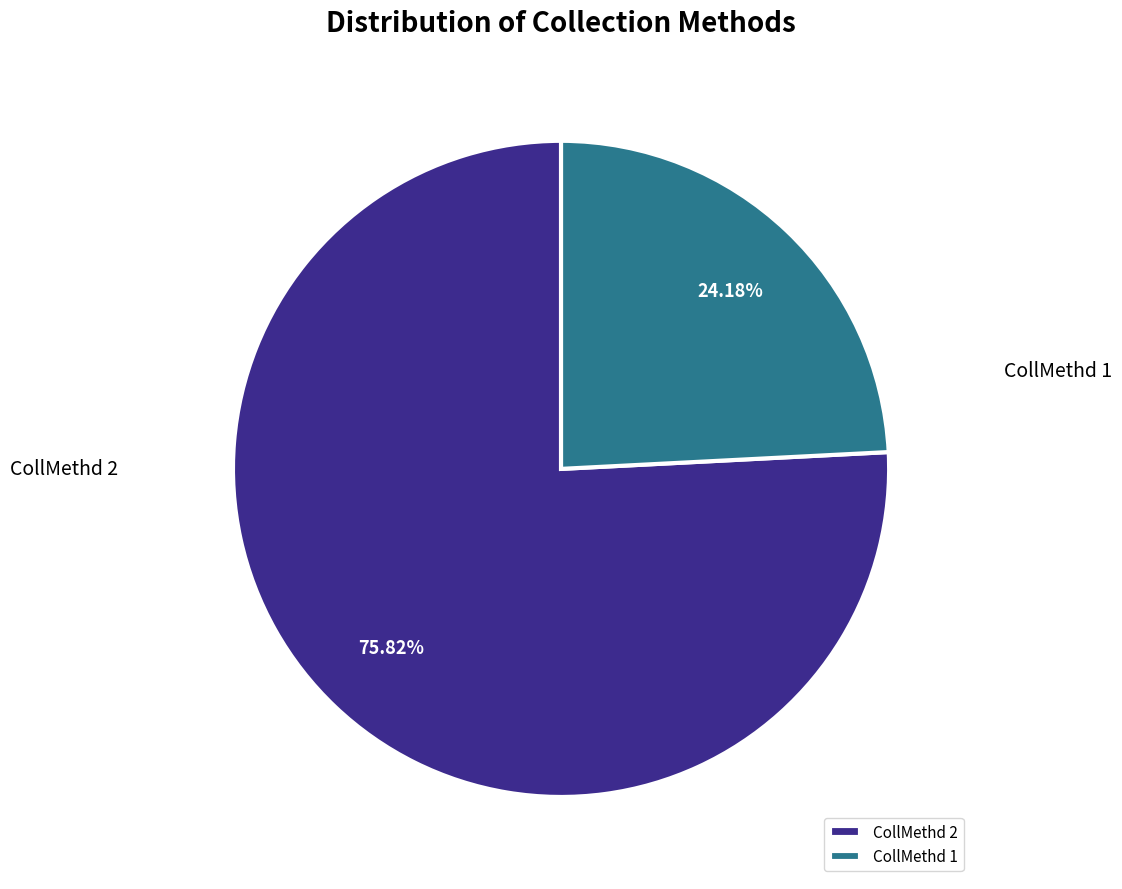

Which has a higher value, CollMethd 2 or CollMethd 1?

CollMethd 2